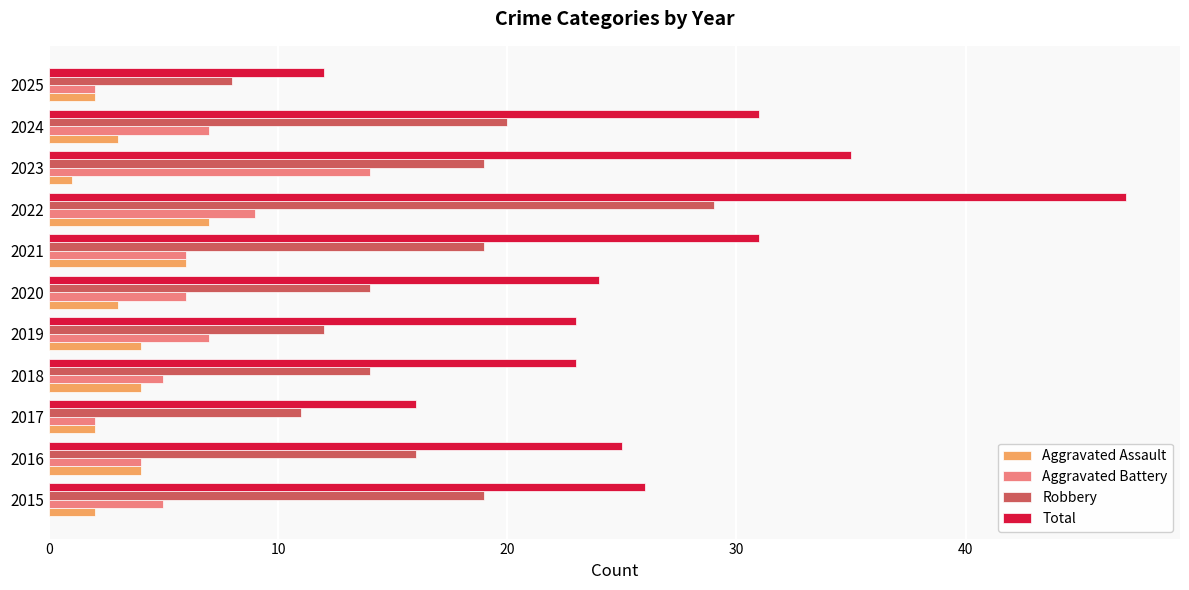

How many series are shown in this chart?

4